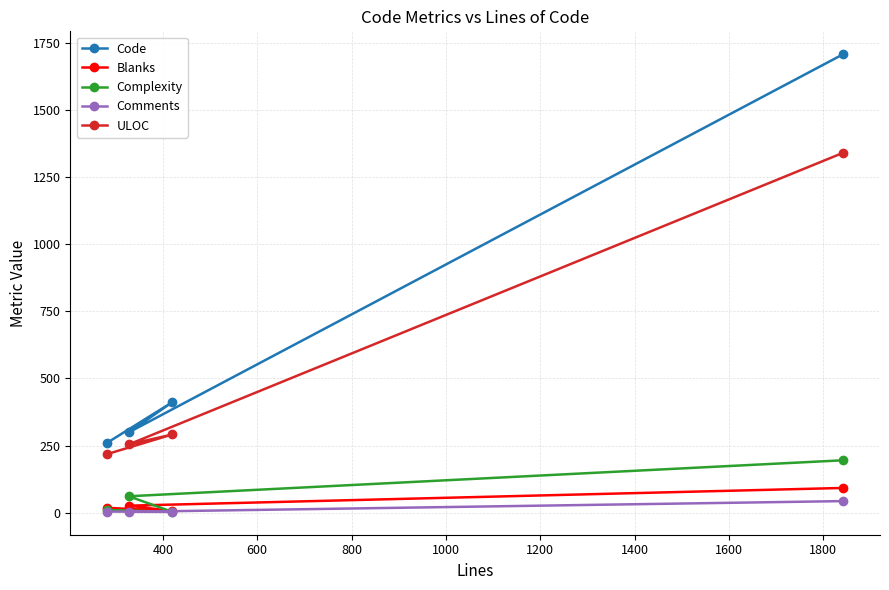

What is the value of the Comments point at the 4th from the left?

43